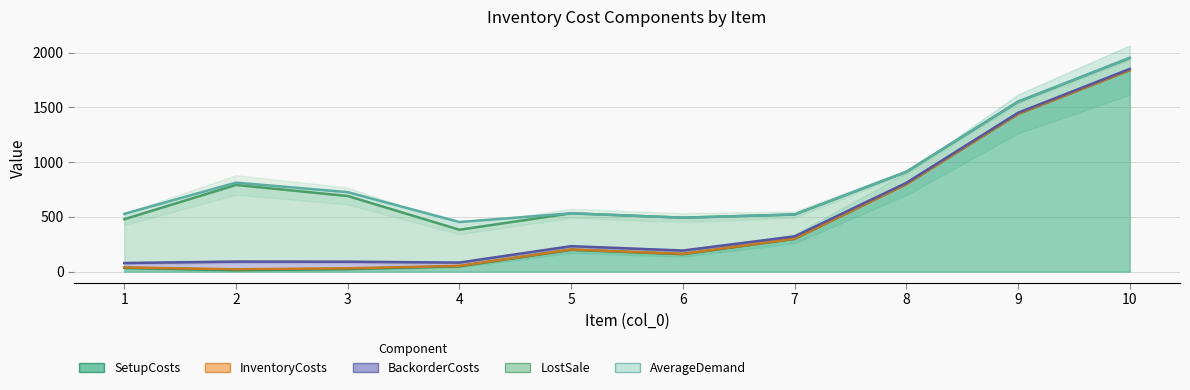

Between 5 and 1, which is larger?

5